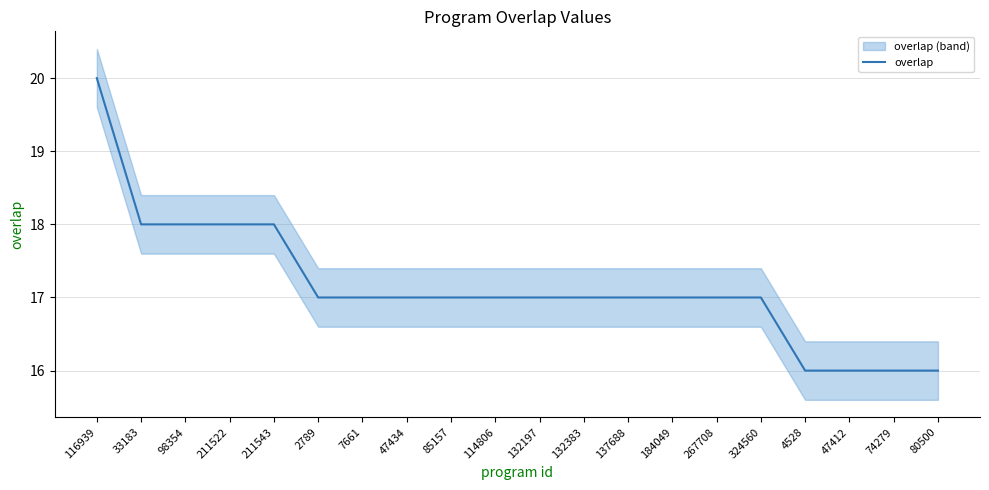

What is the label of the 11th point from the left?

132197